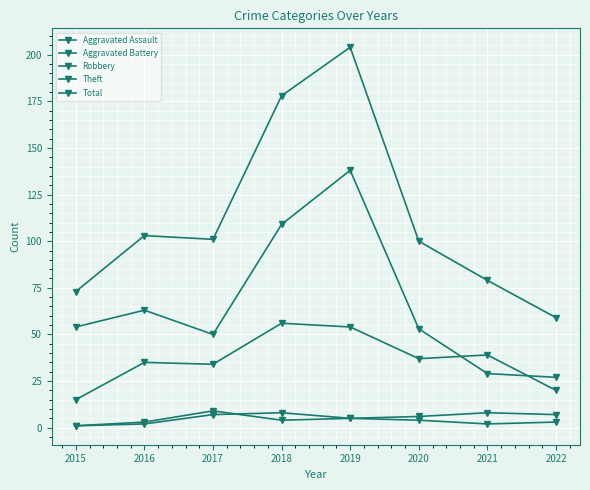

Does the chart have visible grid lines?

Yes